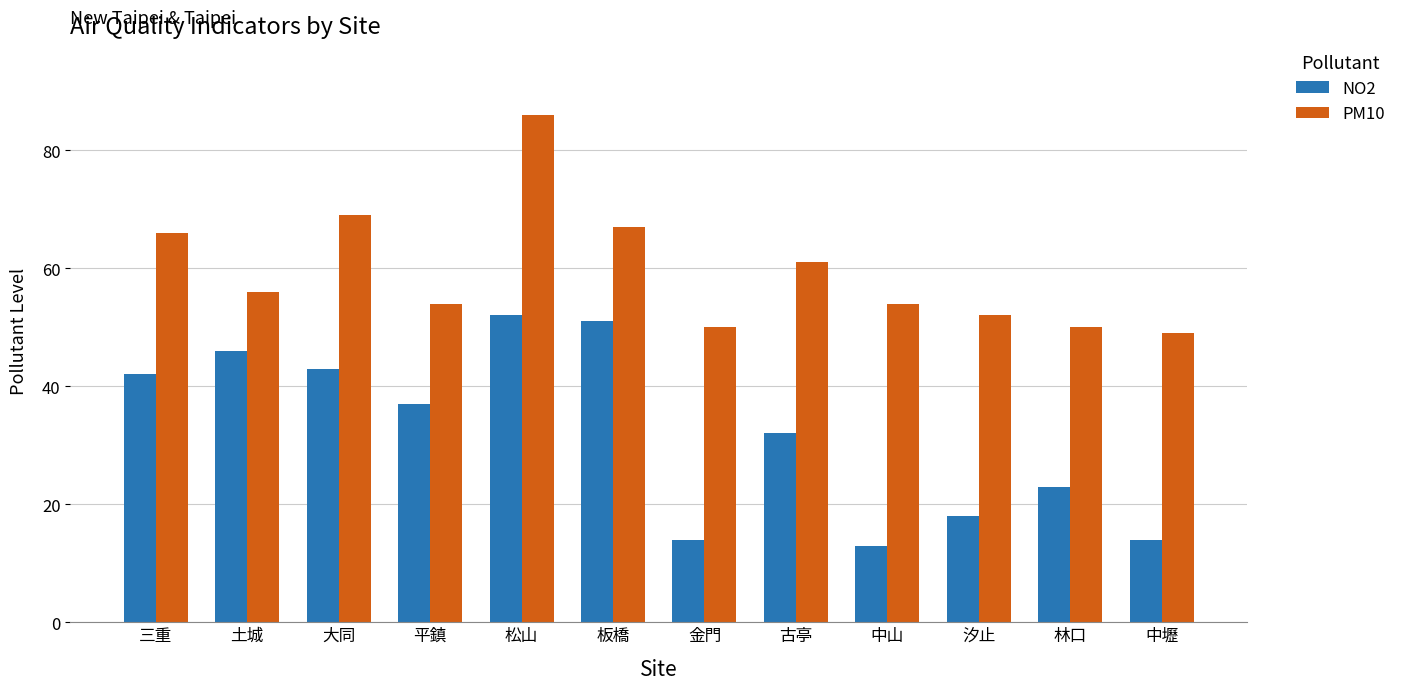

Which category has the highest value in the PM10 series?

松山